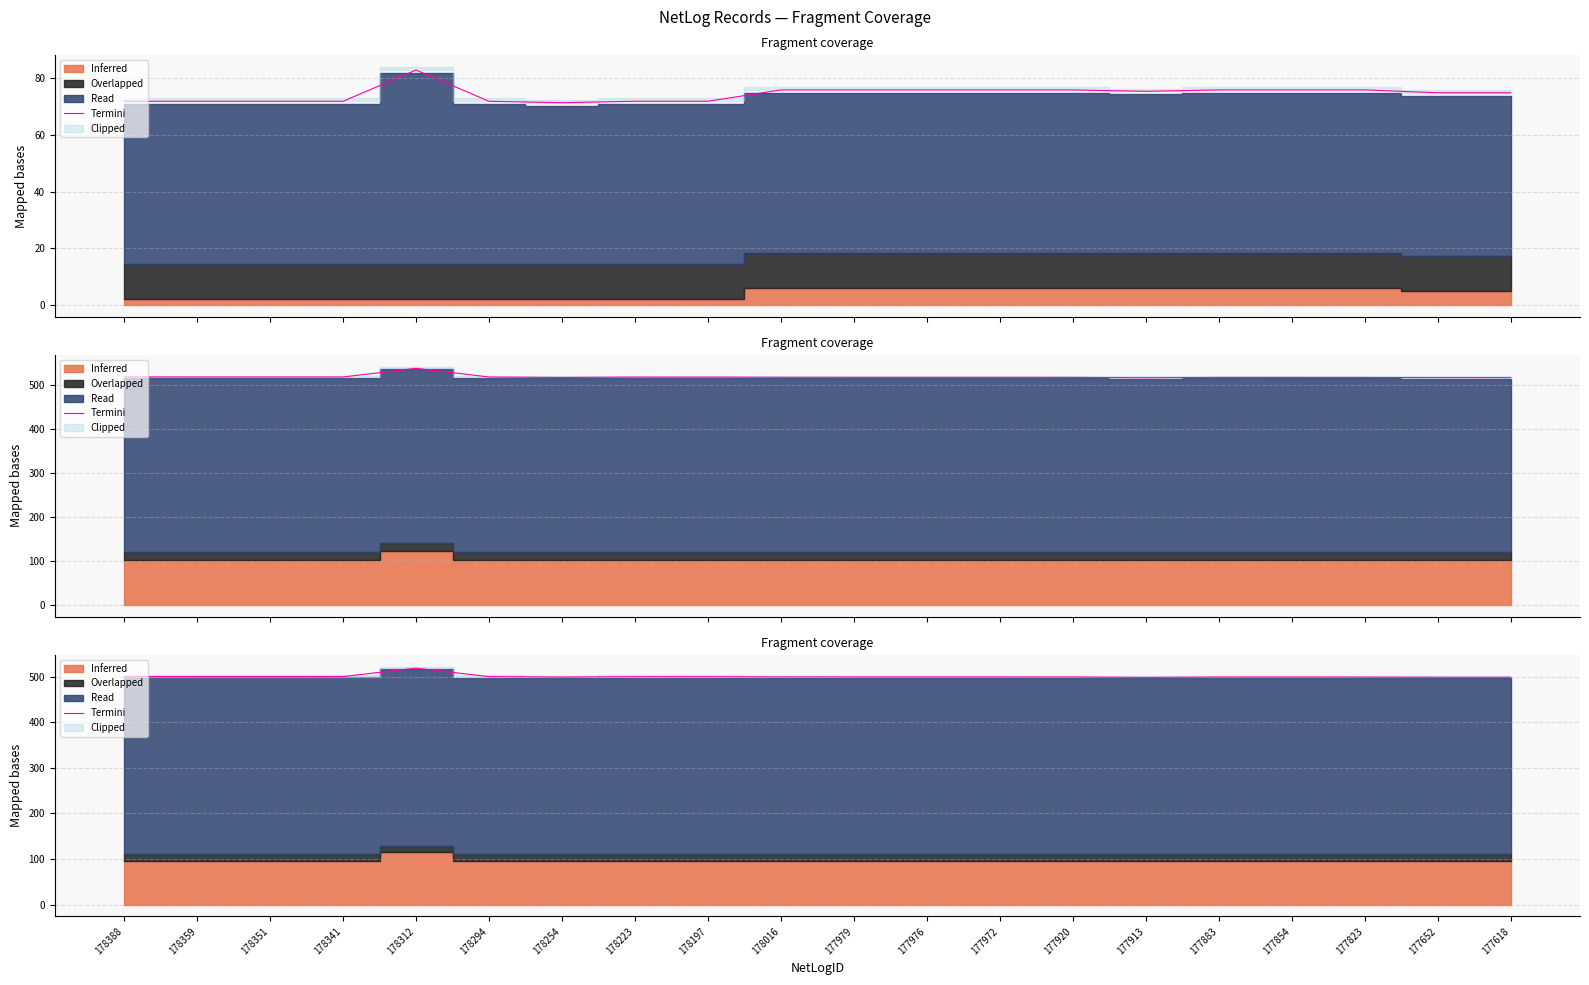

What is the difference between the second highest and second lowest values?

1.7